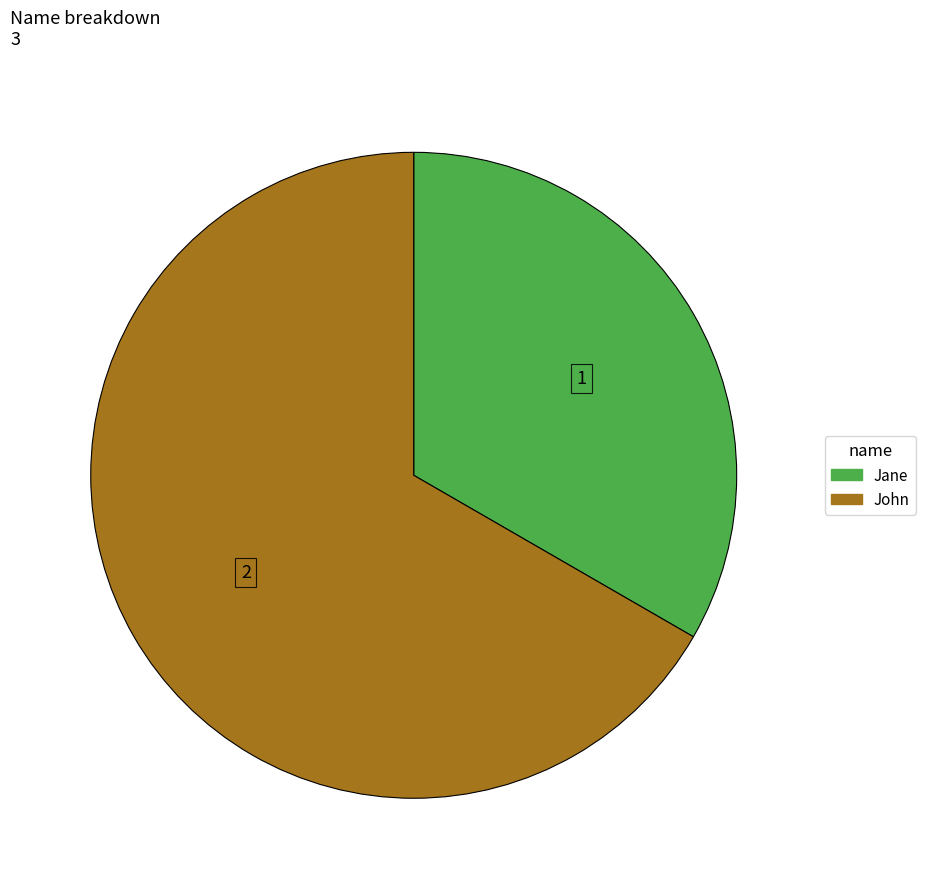

Rank the categories by value from lowest to highest.

Jane, John